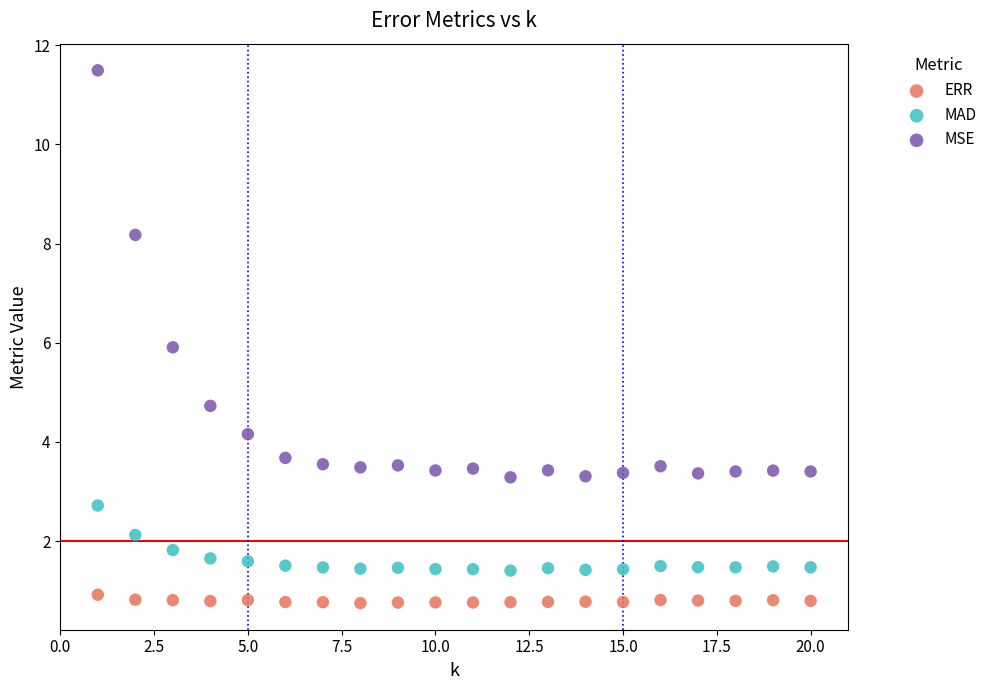

Across all data points, what is the range of Y values (max minus min)?

10.7